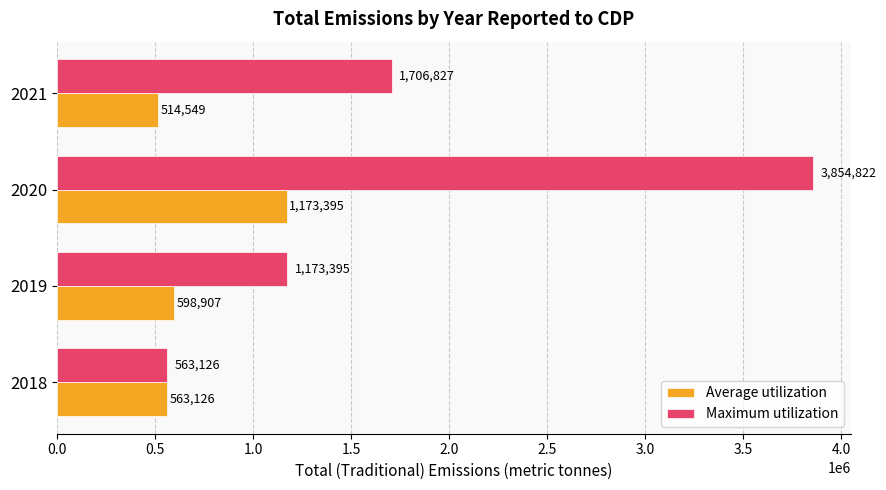

Is the value of Average utilization at 2018 greater than the value of Maximum utilization at 2019?

No